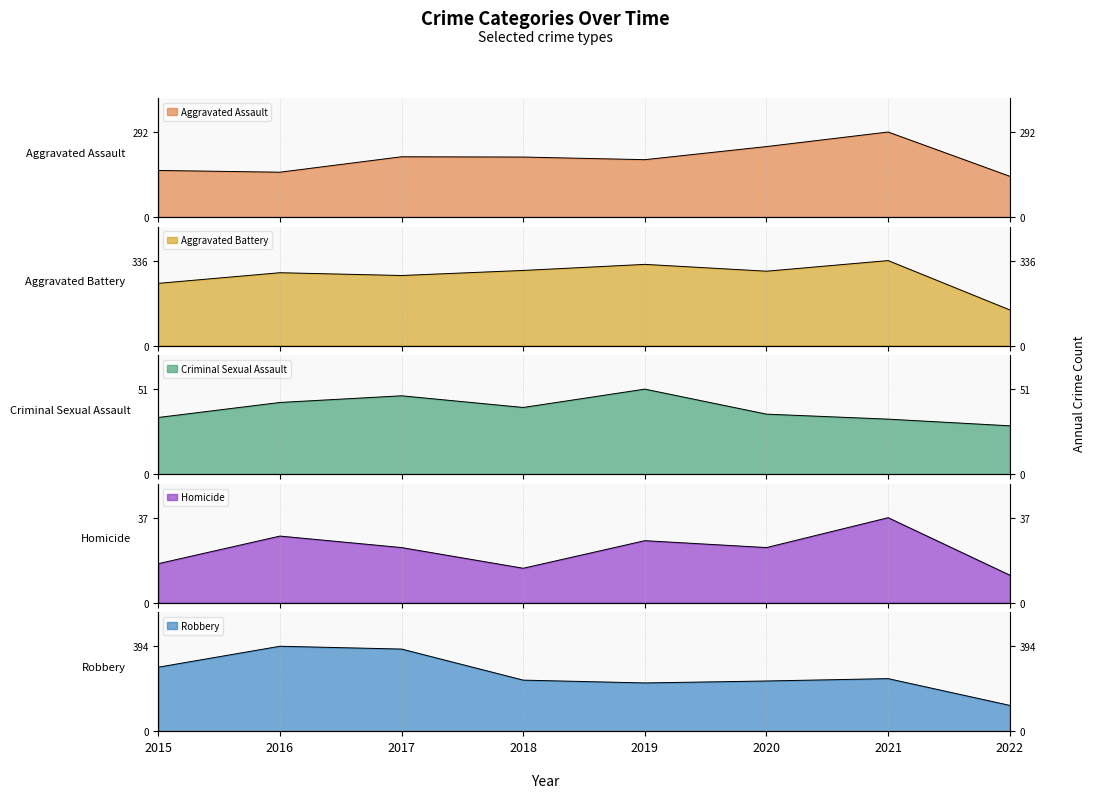

The Aggravated Assault series shows 35 at 2022. True or false?

False